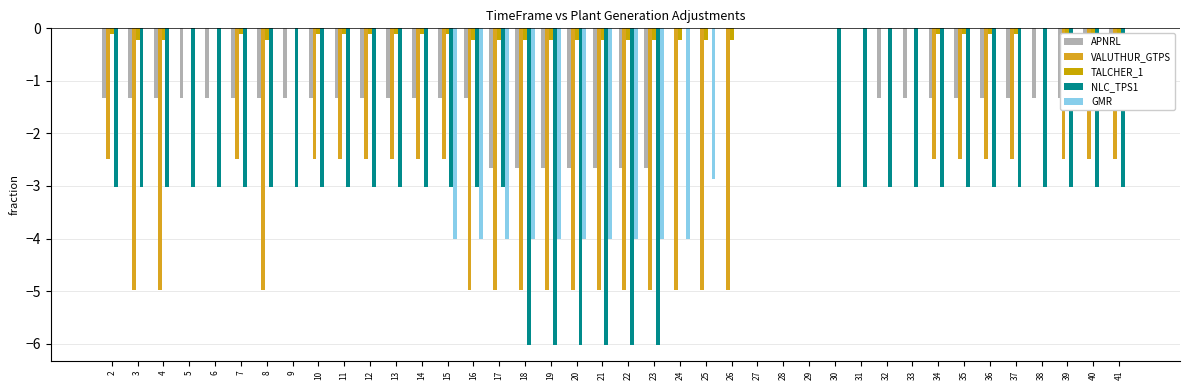

Between 15 and 25, which is larger?

25